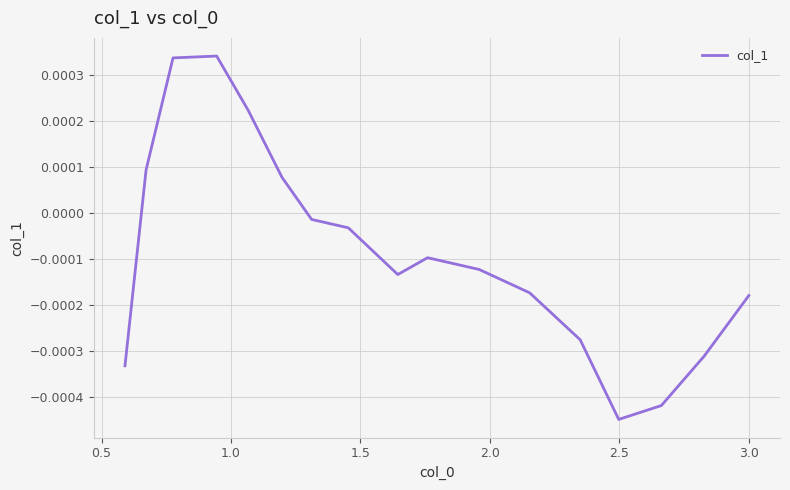

Does the chart display data point markers on the line(s)?

No